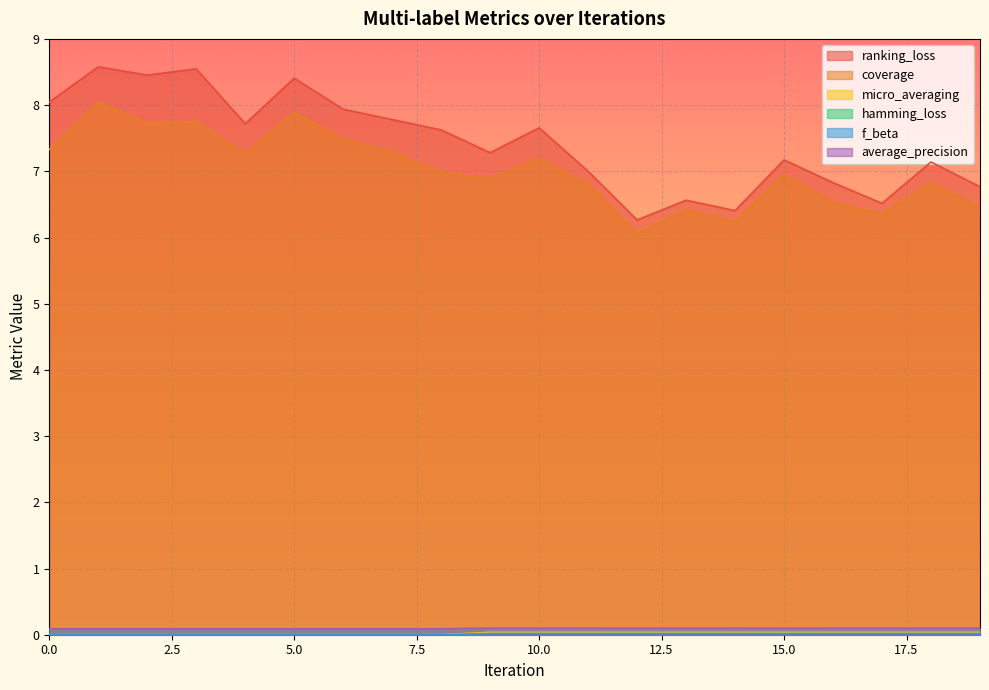

True or false: ranking_loss and f_beta intersect in this chart.

False